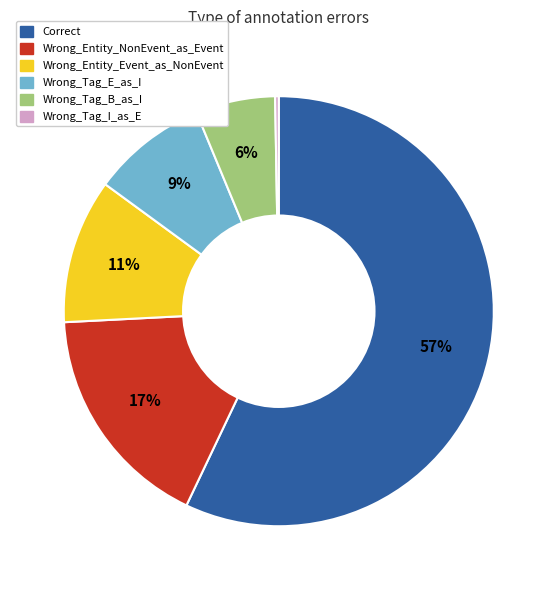

Is the sum of Correct and Wrong_Entity_NonEvent_as_Event greater than half?

Yes